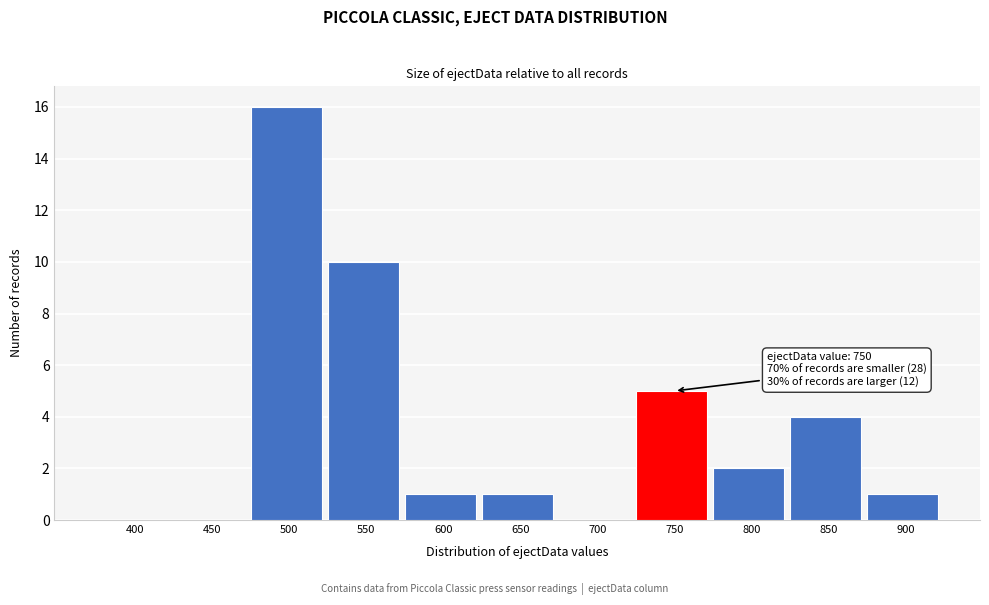

Reading right to left, list all the values displayed in this chart.

900=1	850=4	800=2	750=5	700=0	650=1	600=1	550=10	500=16	450=0	400=0